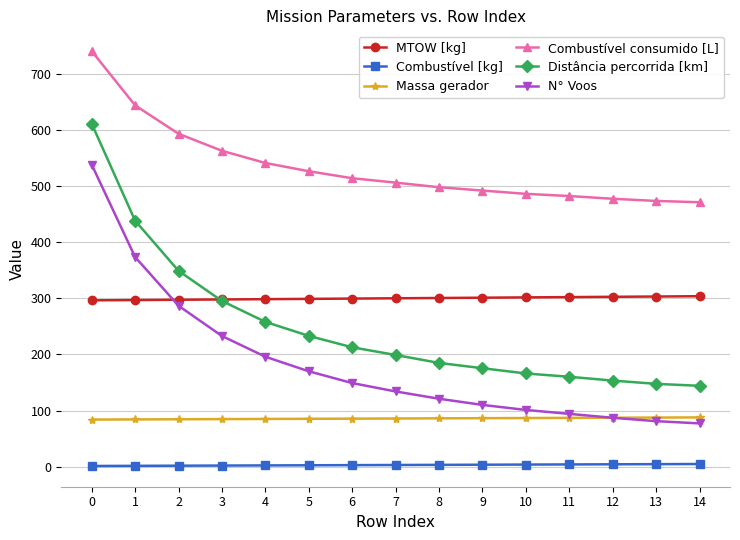

The Combustível [kg] series shows 2.0 at 4. True or false?

True